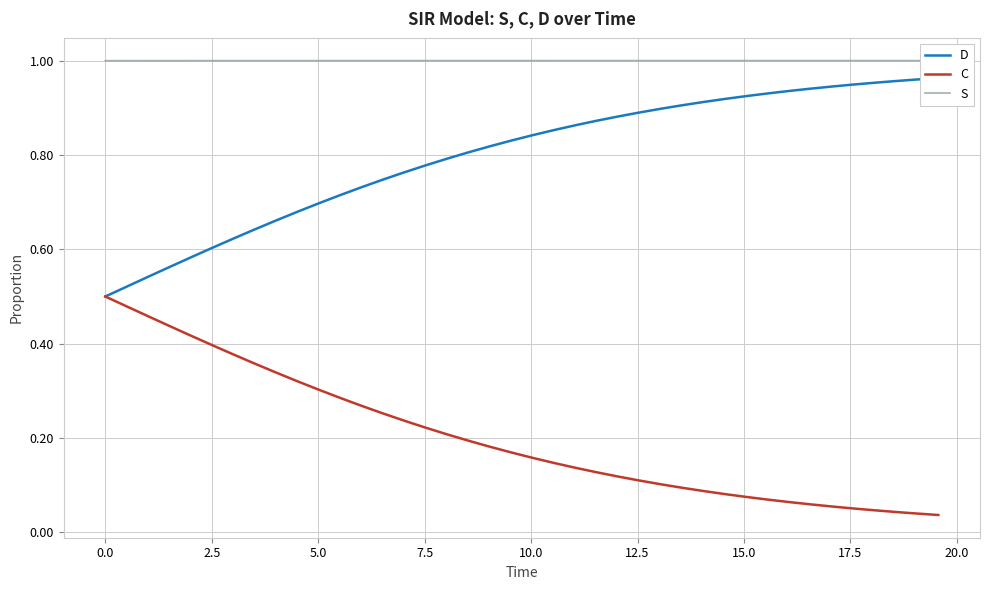

True or false: C and D intersect in this chart.

False